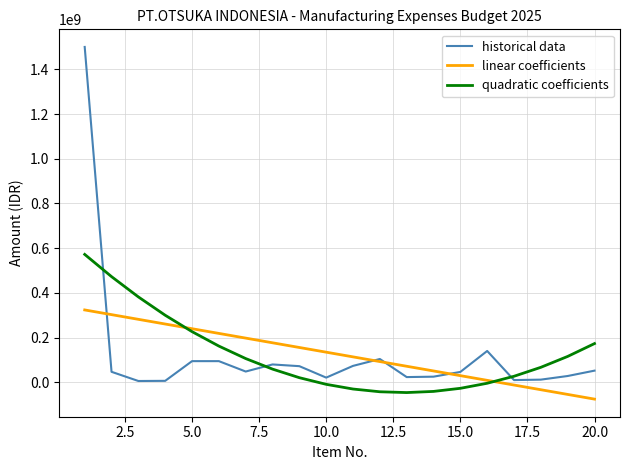

Rank the series by their maximum value, from lowest to highest.

linear coefficients, quadratic coefficients, historical data